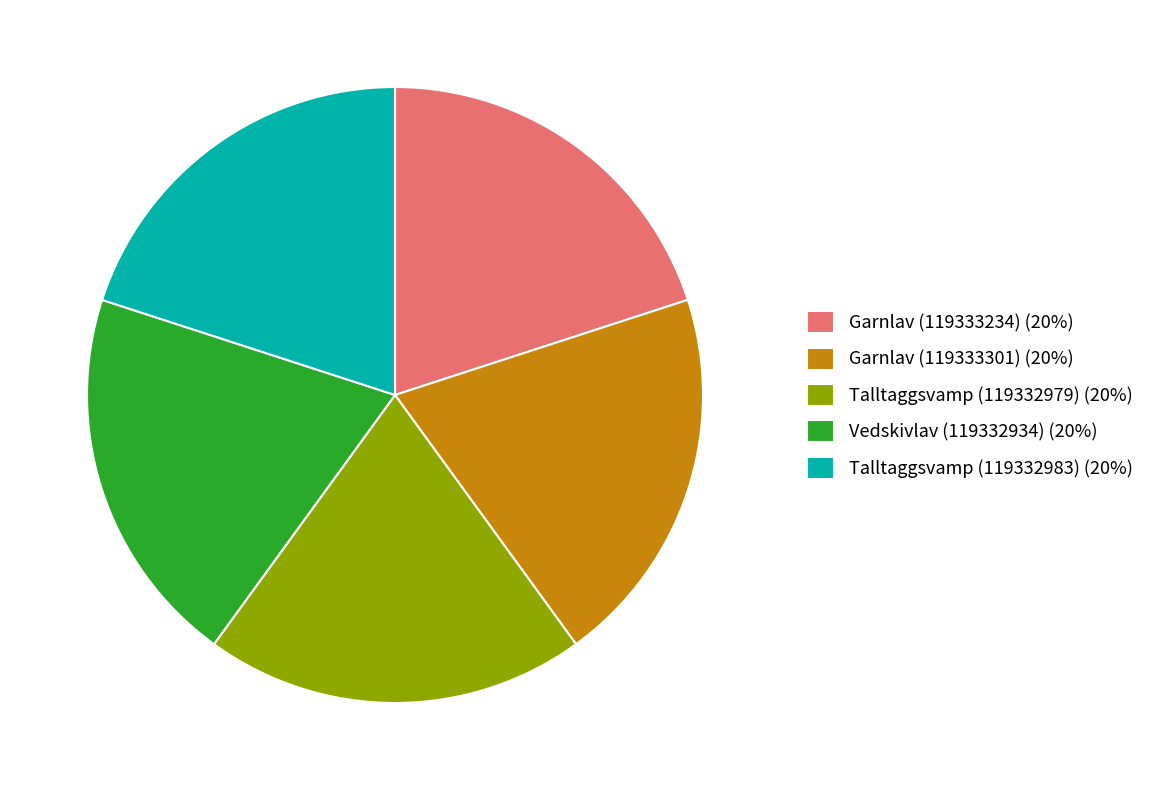

Combined, do Vedskivlav (119332934) (20%) and Talltaggsvamp (119332979) (20%) account for over 50%?

No